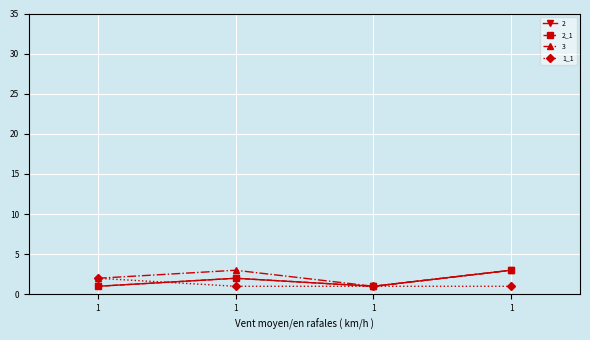

Between 1 and 1, which is larger?

1